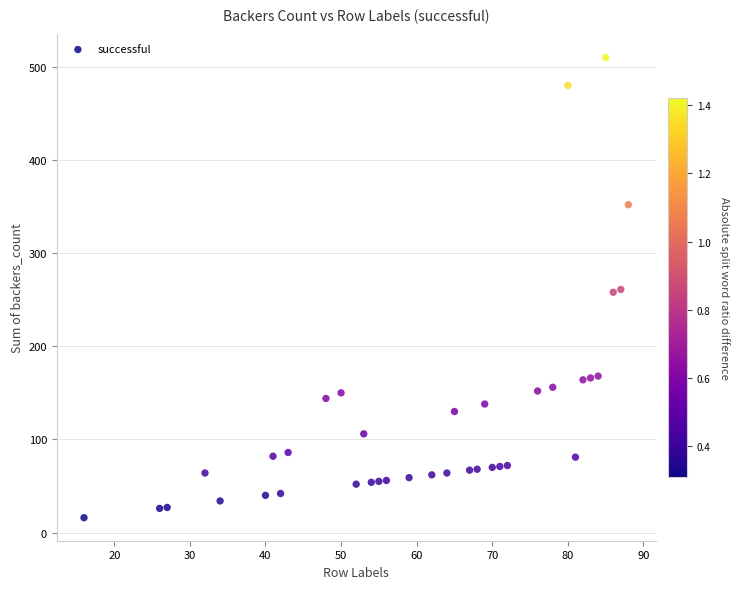

What is the range of Y values (max minus min)?

494